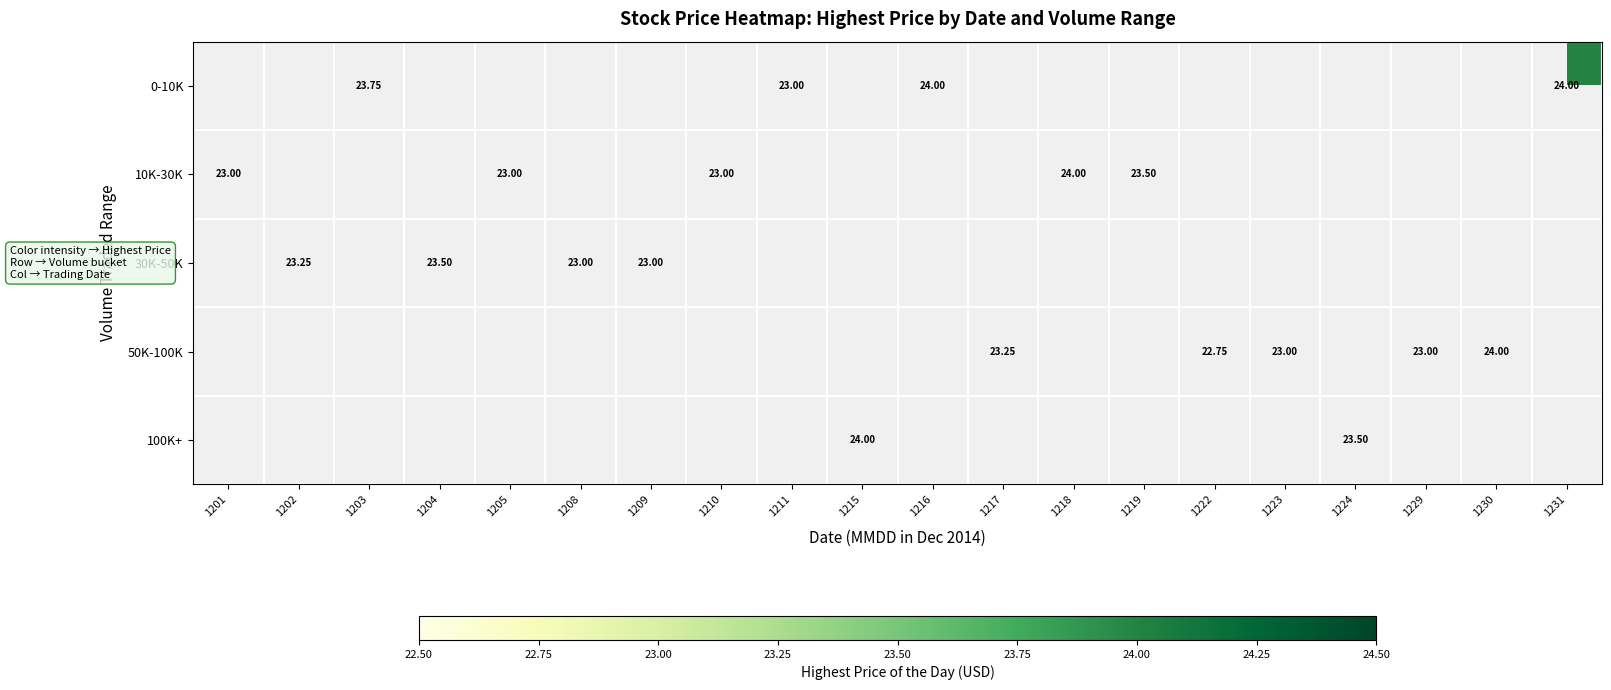

Which label corresponds to the smallest value in the chart?

1222